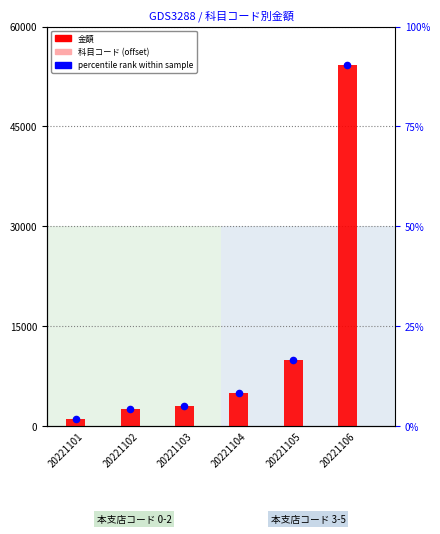

Which series has the largest total across all categories?

金額